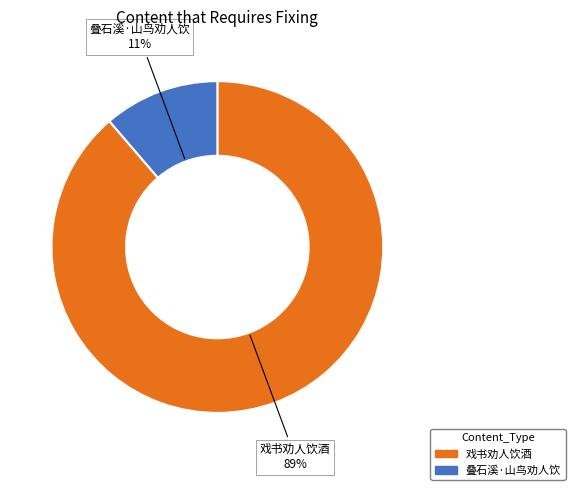

To the nearest percent, what is the average slice percentage?

50%